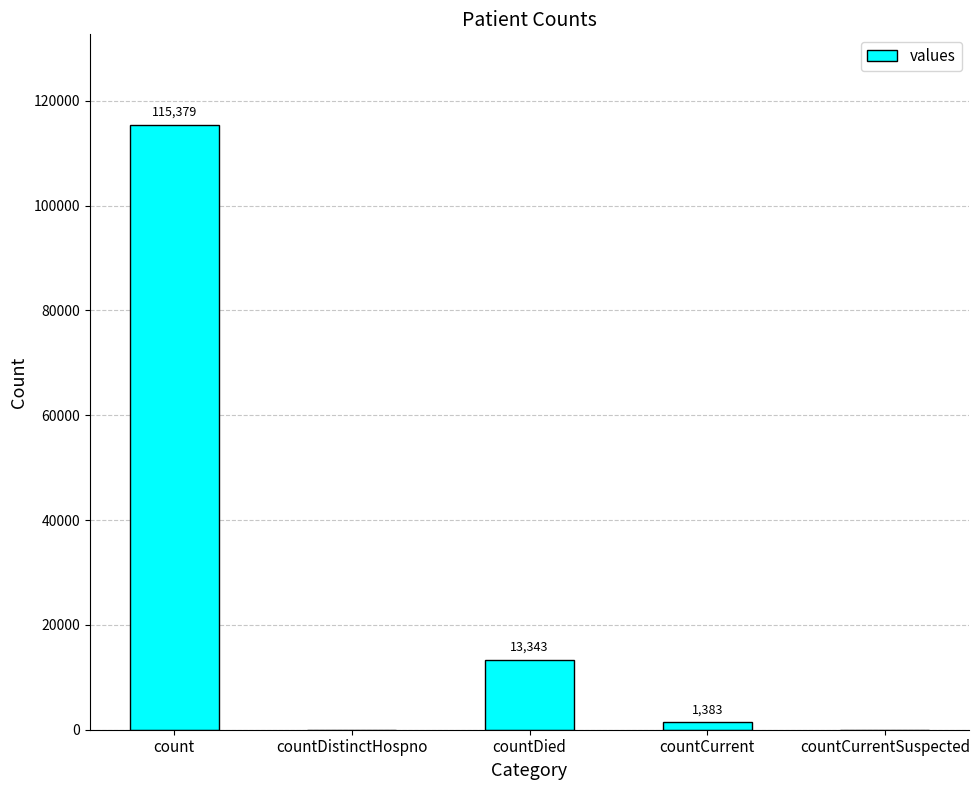

What is the sum of the values at countDistinctHospno and count?

115379